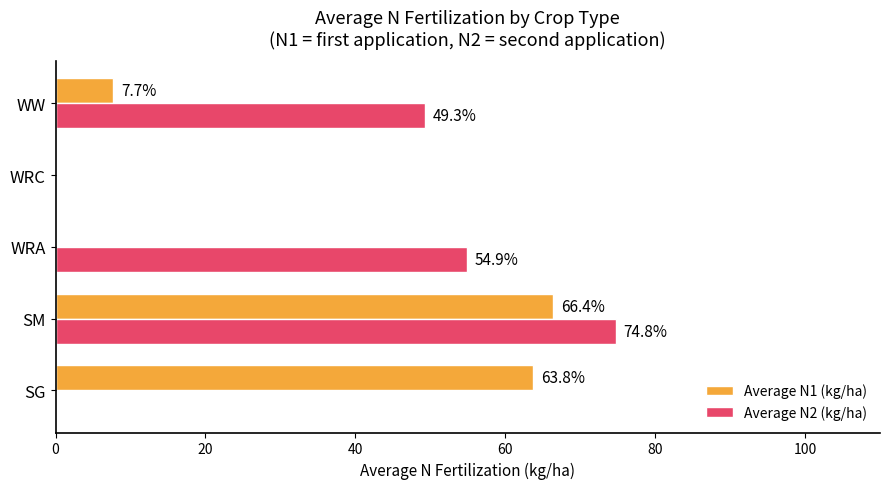

Where is Average N1 (kg/ha) nearest to the value 33?

WW